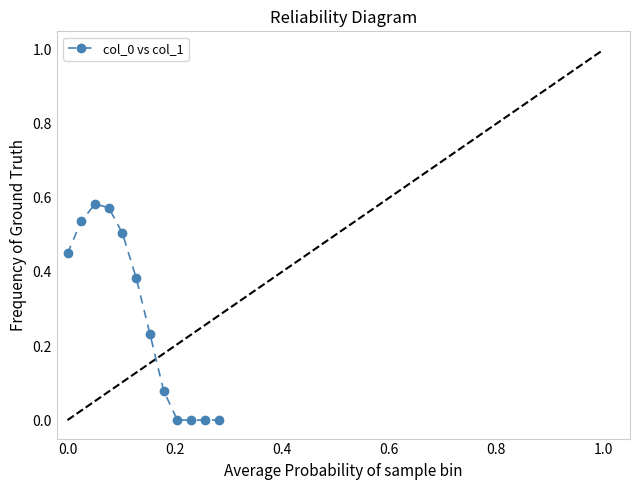

What is the sum of all values?

3.3